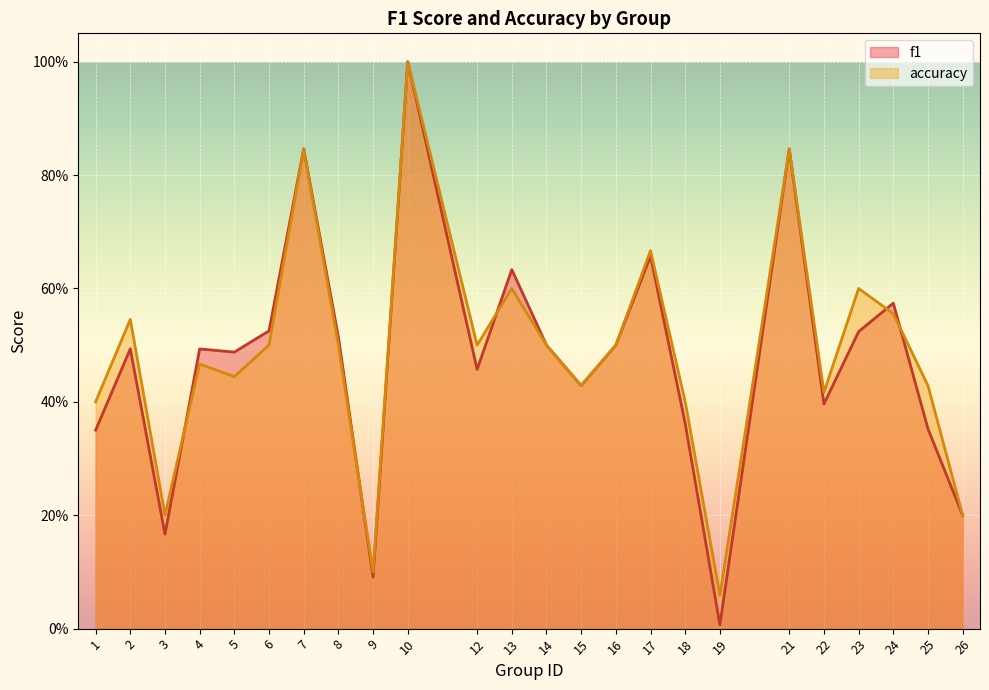

How many lines are shown in the chart?

2